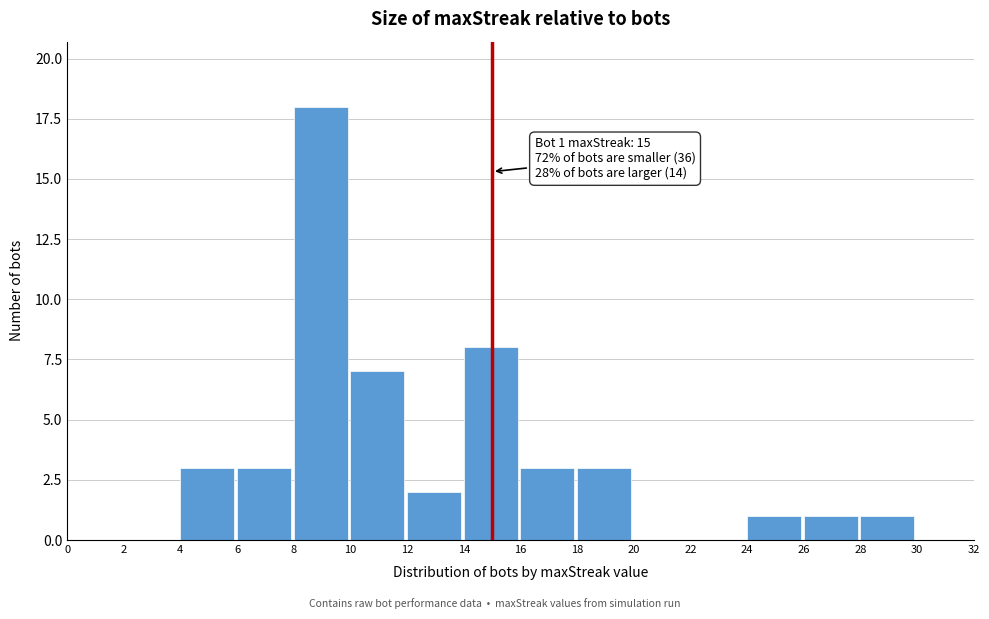

Over which range of the x-axis is the bar tallest?

8 to 10